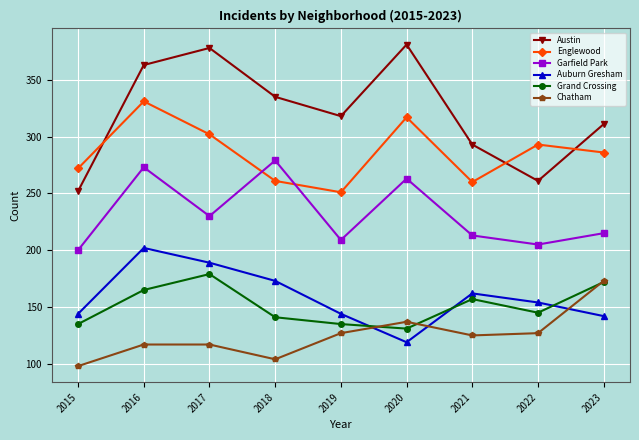

True or false: Grand Crossing has a value of 61 at 2023.

False